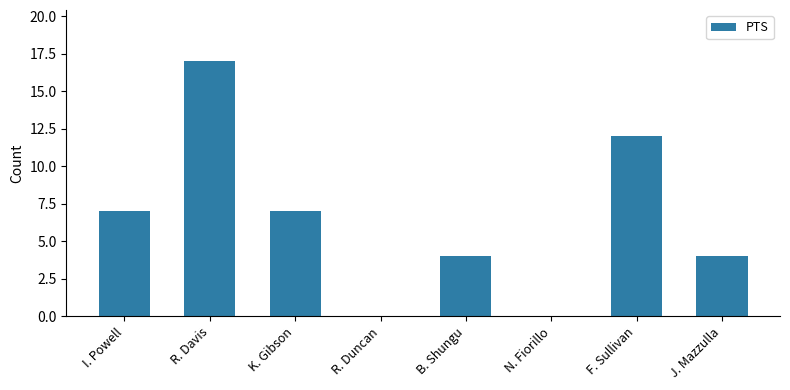

What is the sum of the values at J. Mazzulla and F. Sullivan?

16